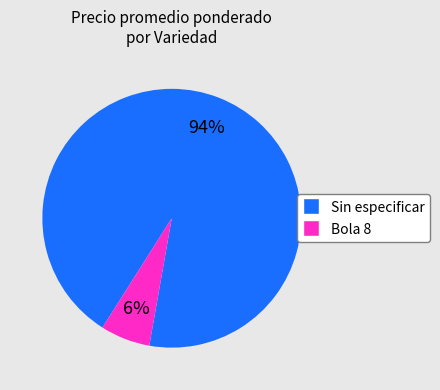

What percentage is the Sin especificar slice, to the nearest percent?

94%